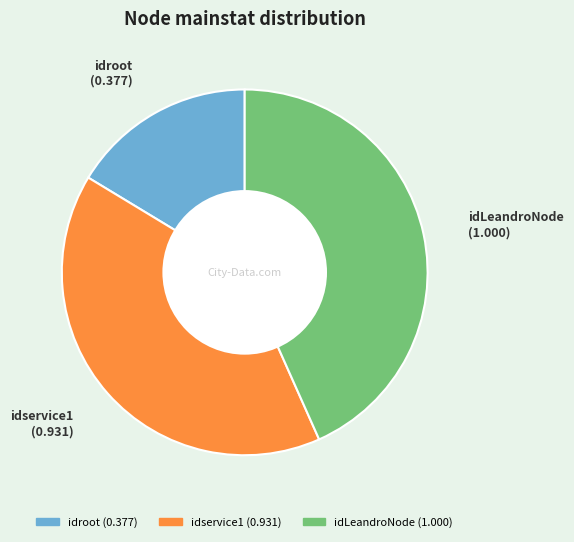

Between idservice1 and idroot, which is larger?

idservice1